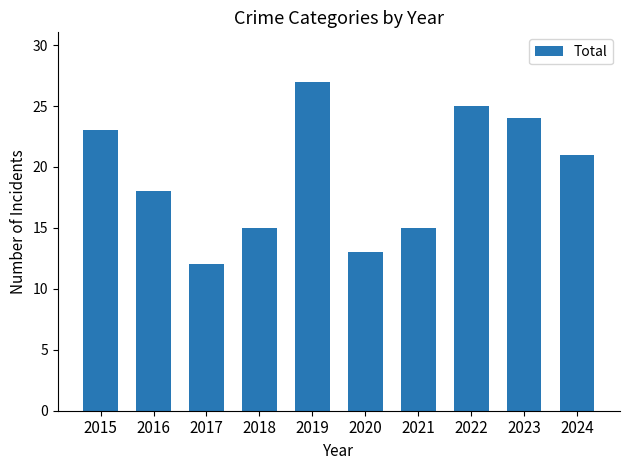

Where does the data first go above 21?

2015